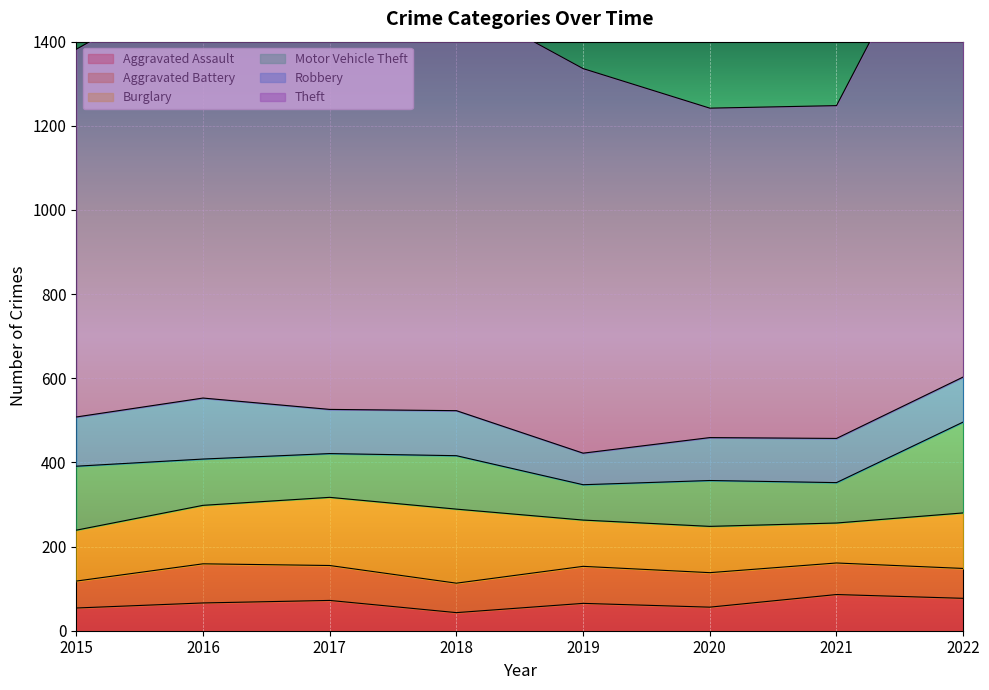

What is the spread (max minus min) of values at 2022?

1151